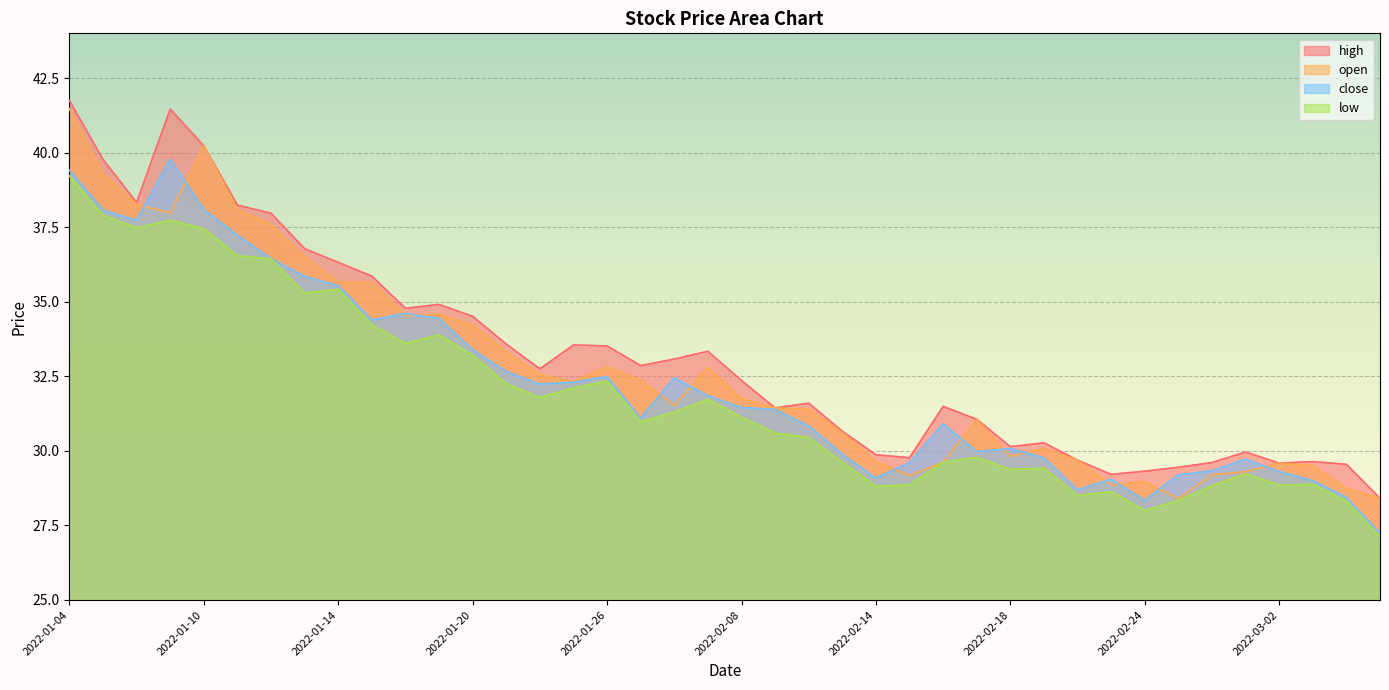

True or false: close and low cross at least once.

False